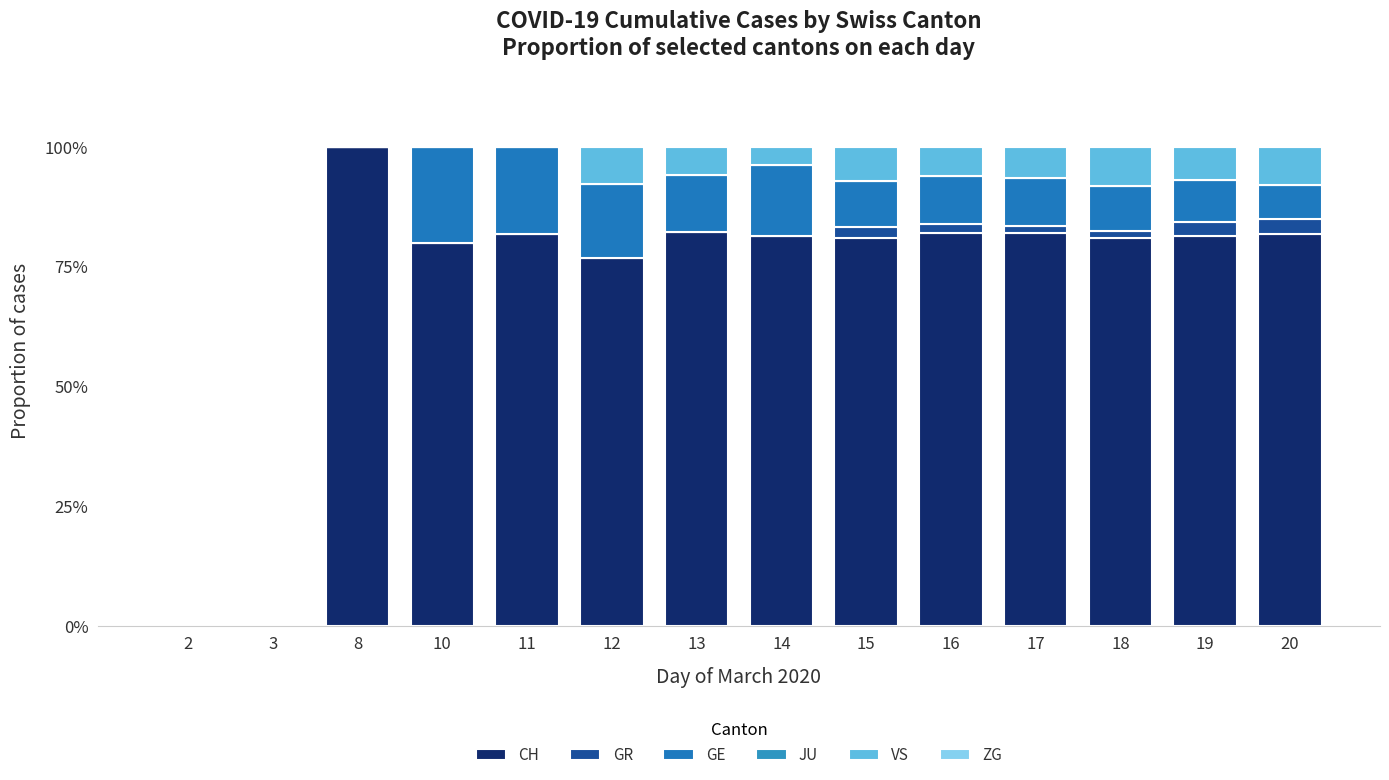

The GE series shows 9.3 at 20. True or false?

False